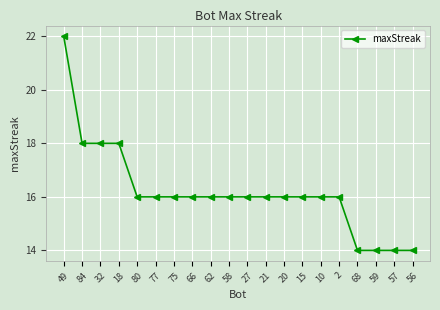

Which has a higher value, 75 or 18?

18